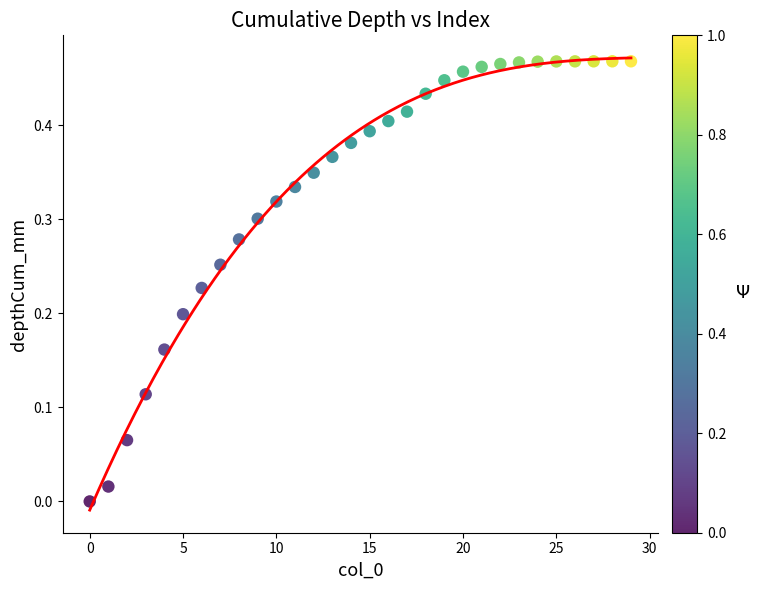

How many points are shown in the scatter plot?

30